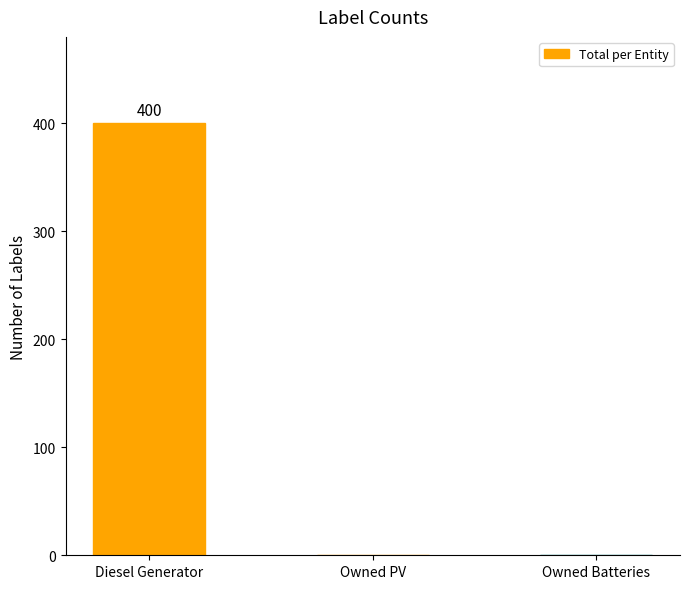

Count the number of values greater than 0.

1